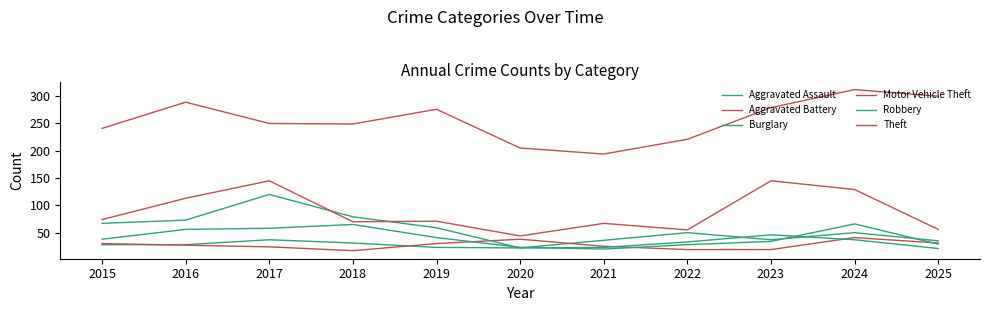

Does the chart have visible grid lines?

No